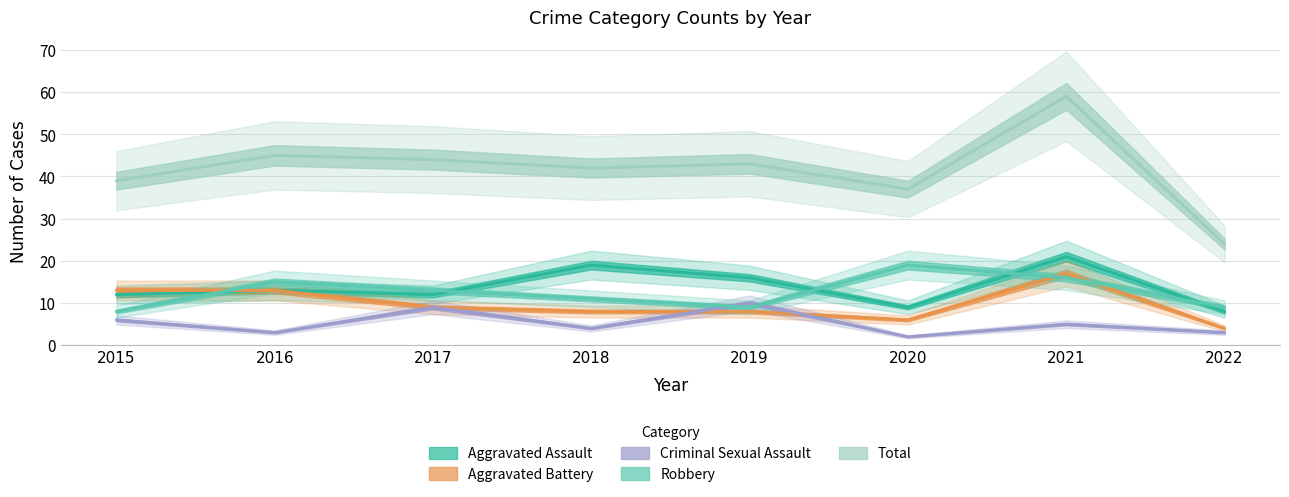

Is the value of Robbery at 2019 greater than the value of Aggravated Battery at 2018?

Yes